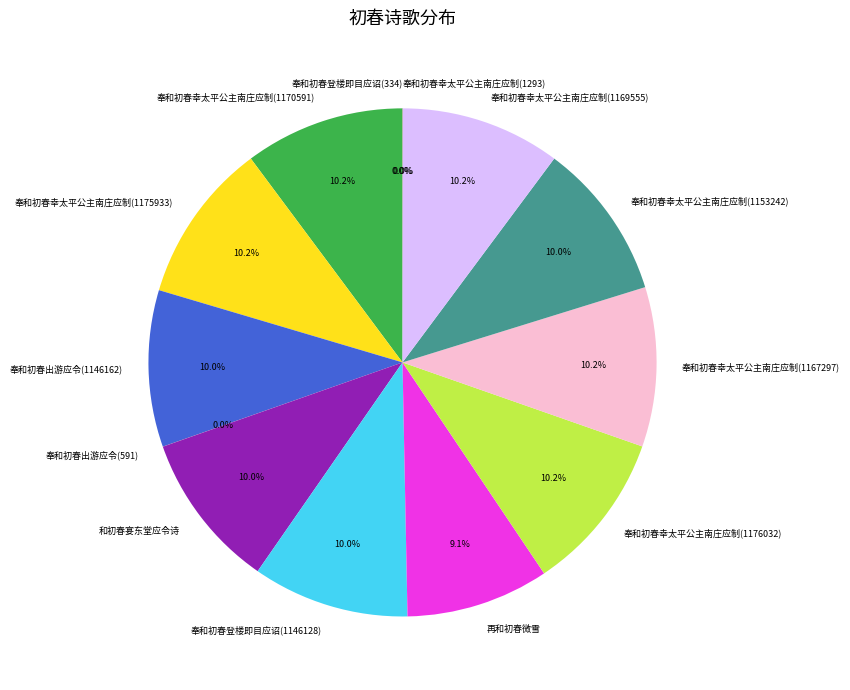

What percentage is the 奉和初春出游应令(1146162) slice, to the nearest percent?

10%